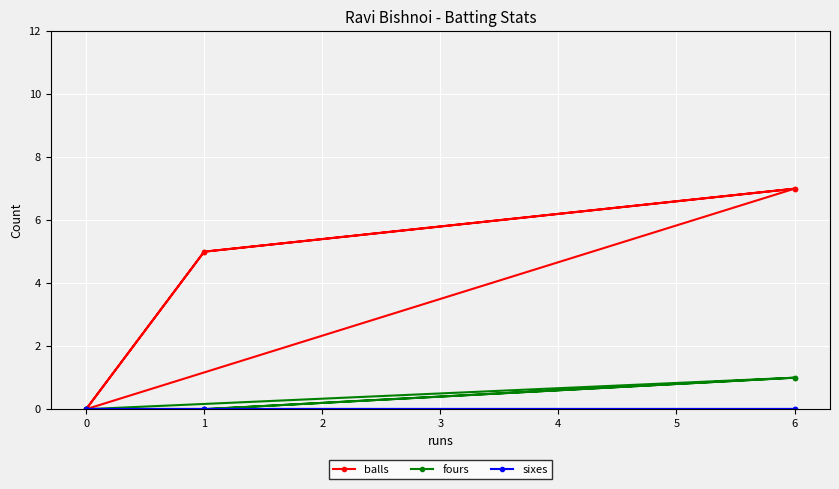

True or false: sixes has a value of 0 at 6.

True